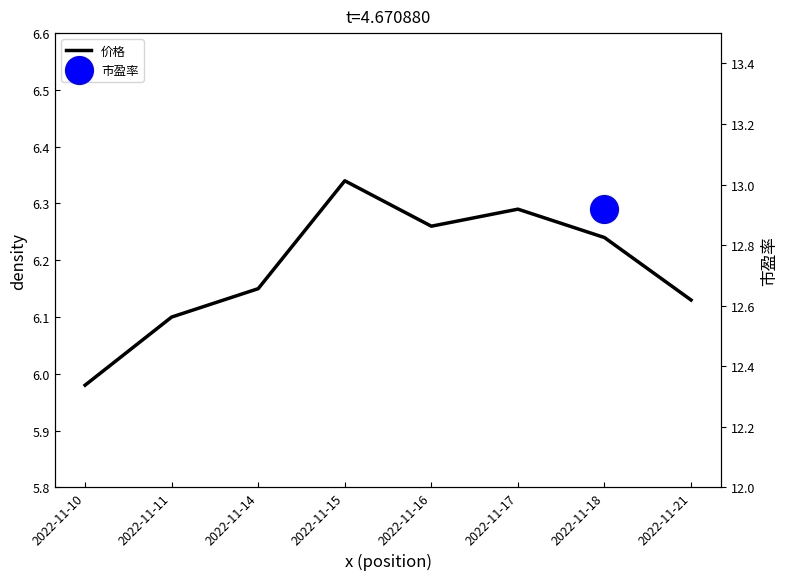

Approximately how many times larger is the value at 2022-11-11 compared to 2022-11-14?

1.0